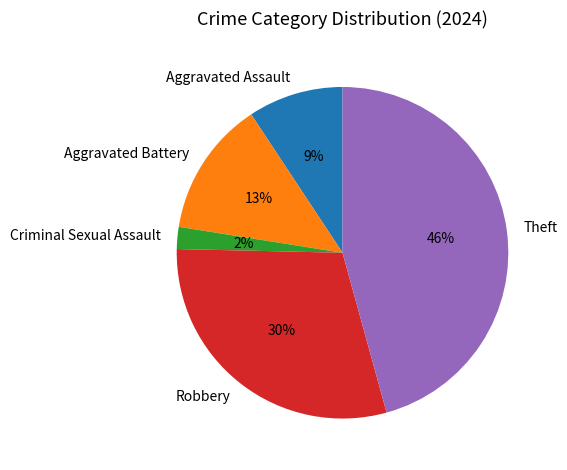

Between Criminal Sexual Assault and Robbery, which is larger?

Robbery